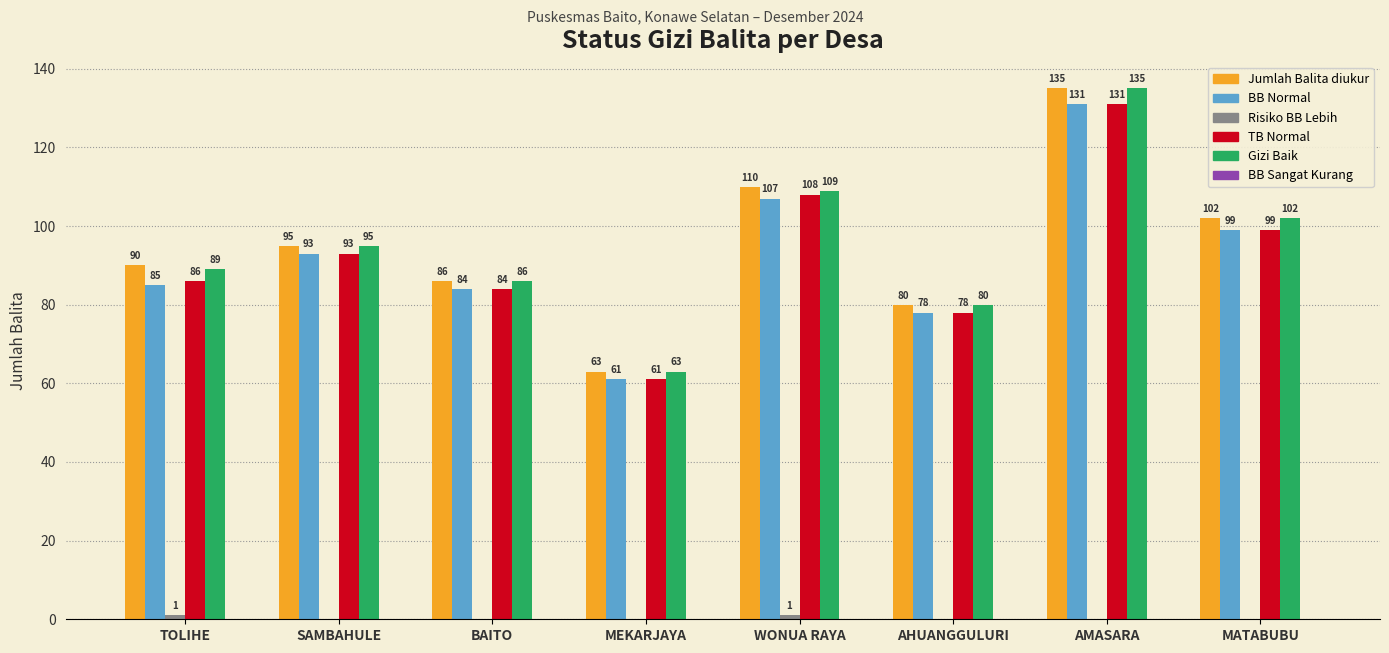

The Jumlah Balita diukur series shows 51 at BAITO. True or false?

False